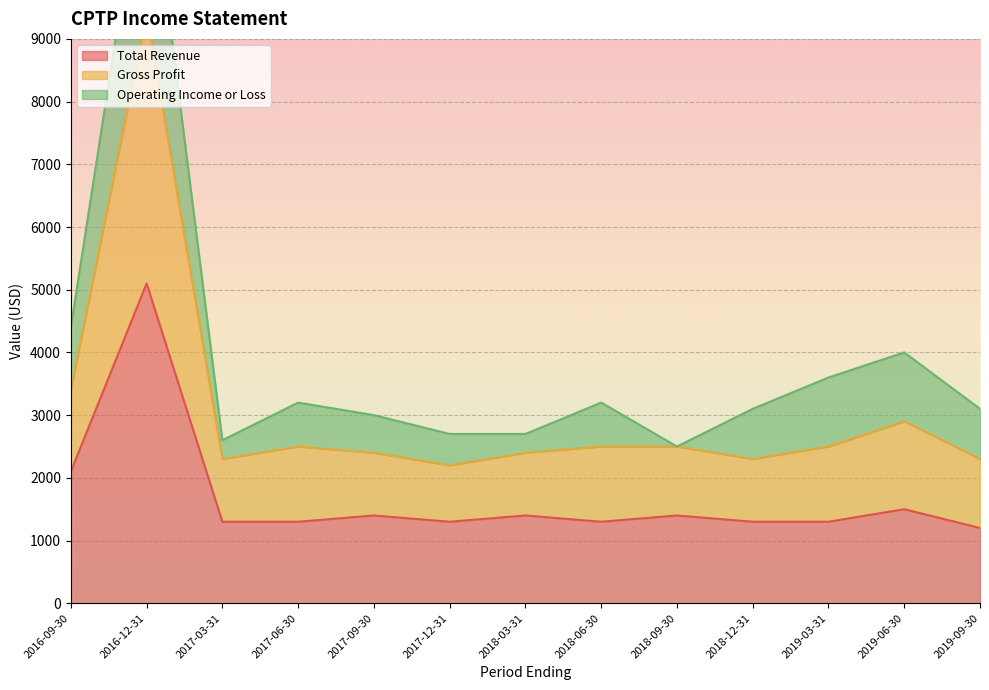

What is the label of the 3rd point from the right?

2019-03-31